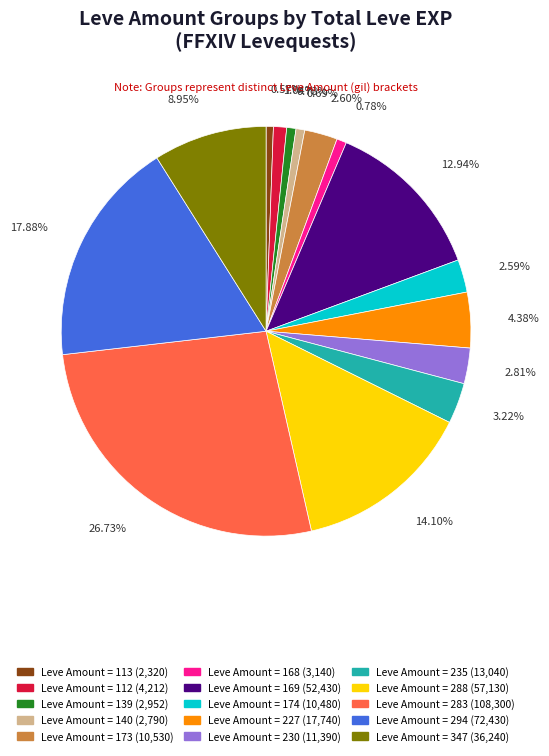

What percentage do Leve Amount = 283 and Leve Amount = 169 together represent?

39.7%